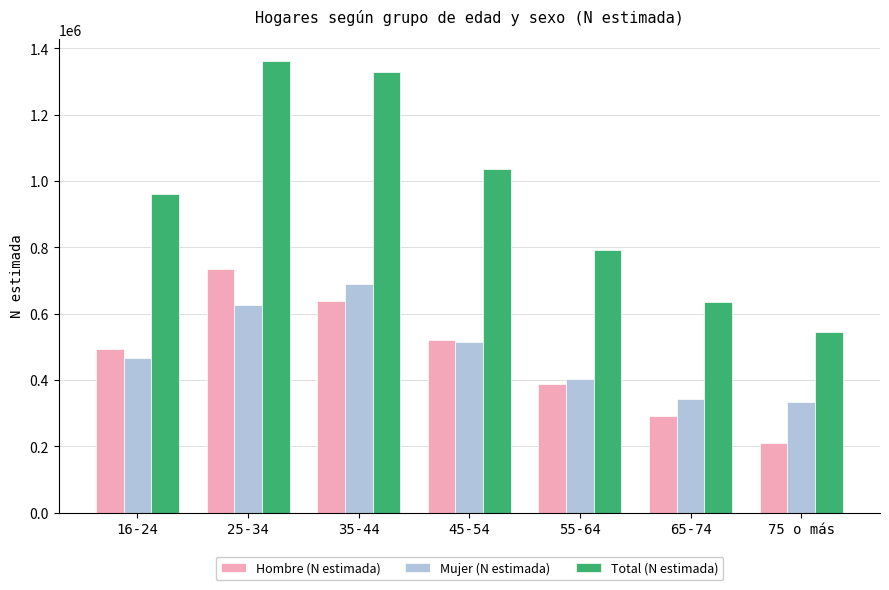

Which category has the lowest value across all series?

75 o más